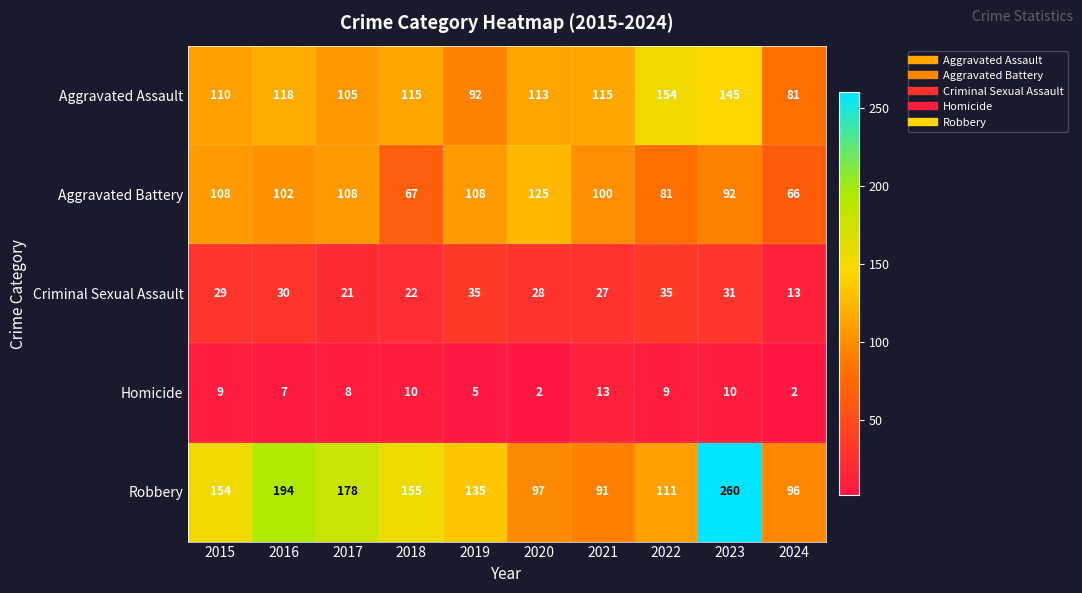

True or false: Robbery has a value of 83 at 2018.

False